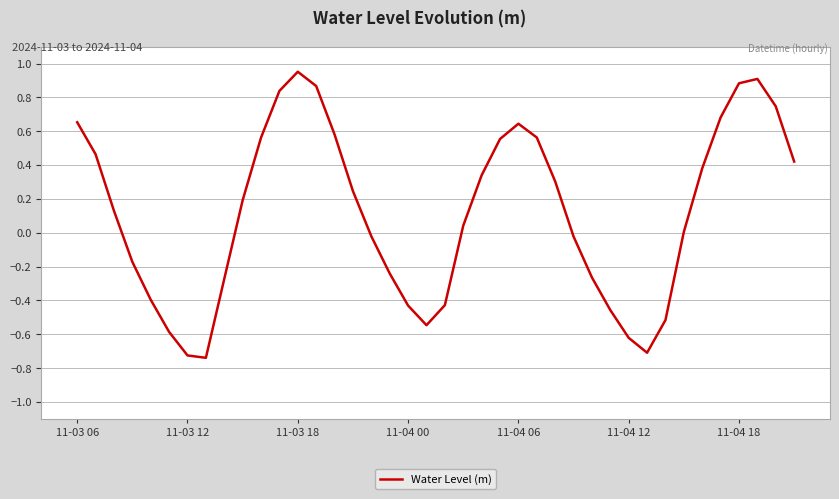

What is the difference between the maximum and minimum values?

1.7